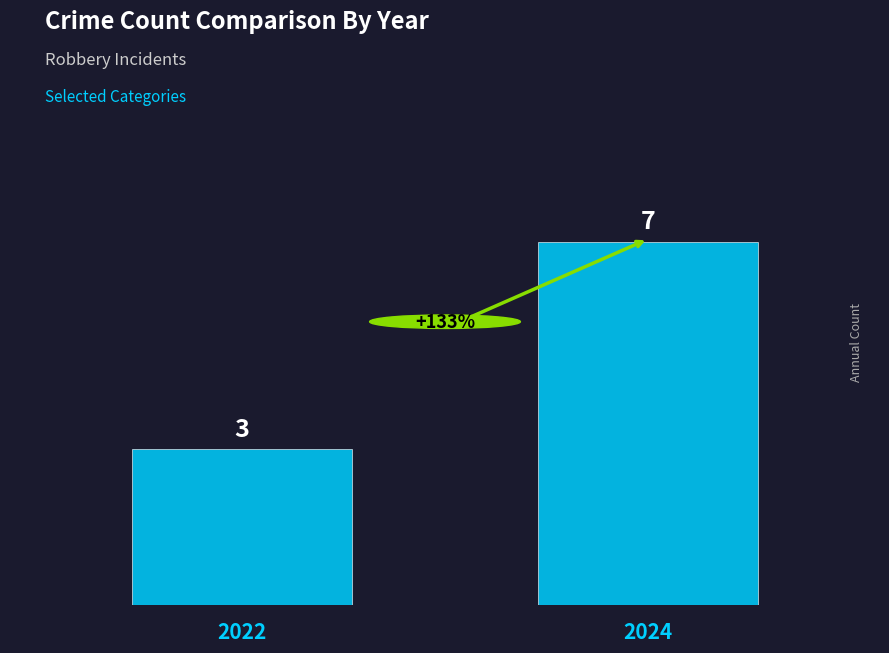

Between 2022 and 2024, which is larger?

2024